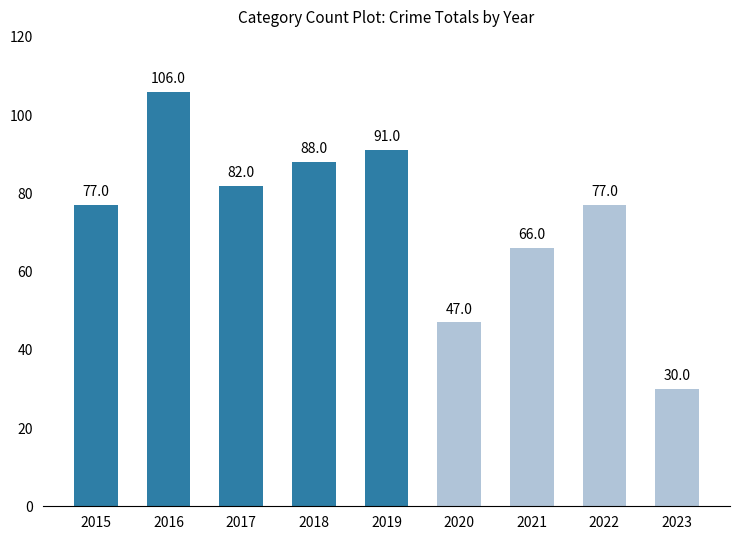

Reading left to right, extract all data points from this chart.

77	106	82	88	91	47	66	77	30